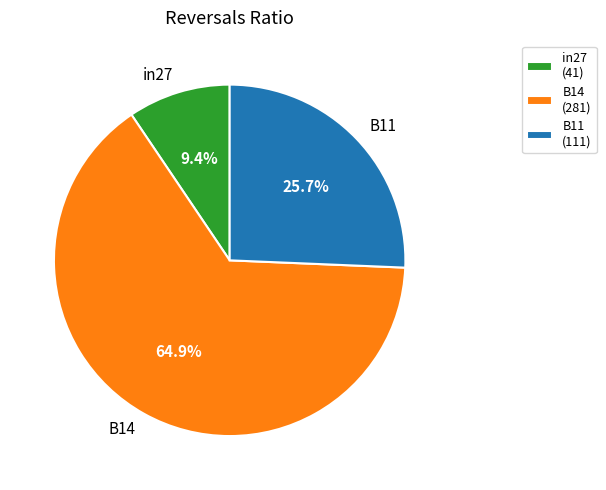

To the nearest percent, what percentage of the pie is B14?

65%